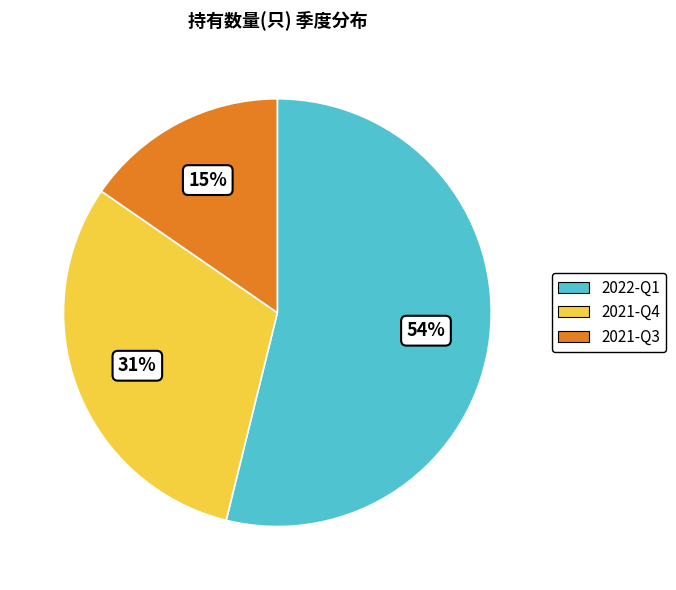

What is the largest slice in the pie chart?

2022-Q1